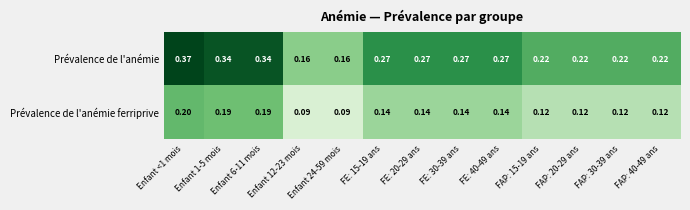

Which series has the largest total across all categories?

Prévalence de l'anémie